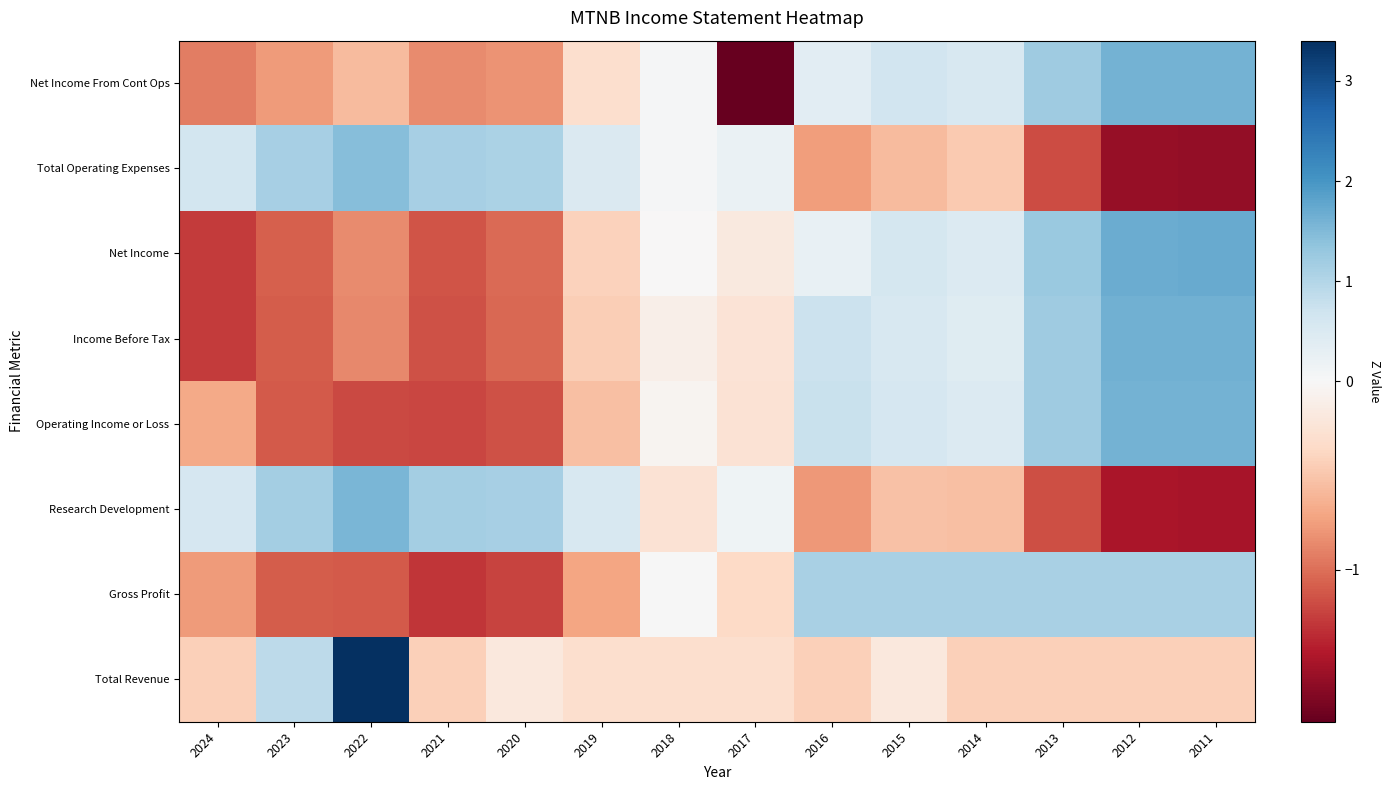

How many series are shown in this chart?

8